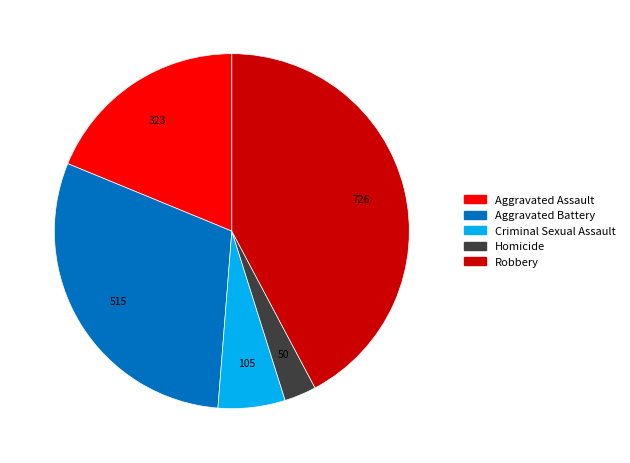

True or false: Robbery accounts for 42% of the total.

True